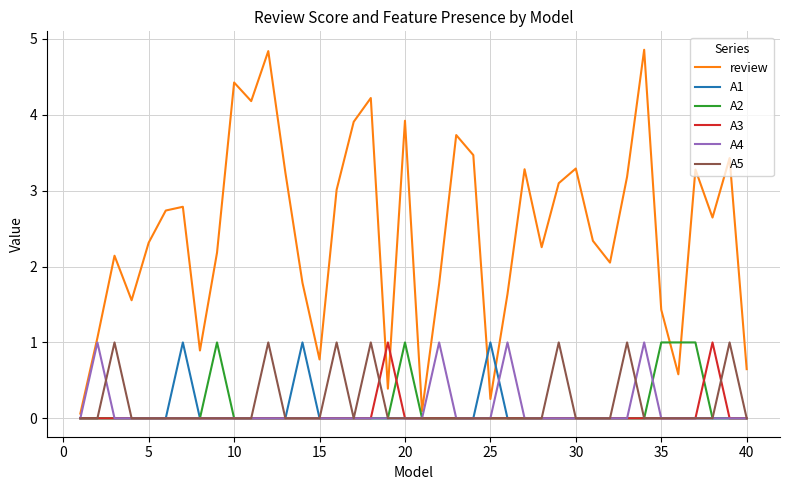

Which series has the largest range (max minus min)?

review